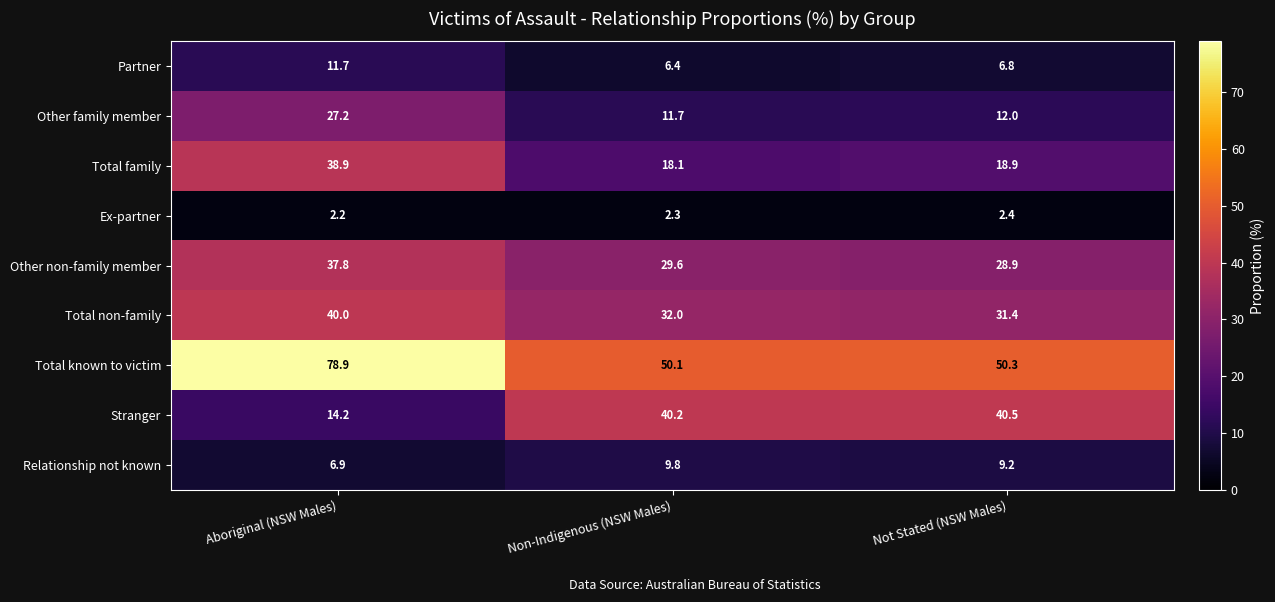

Which series has the largest range (max minus min)?

Total known to victim